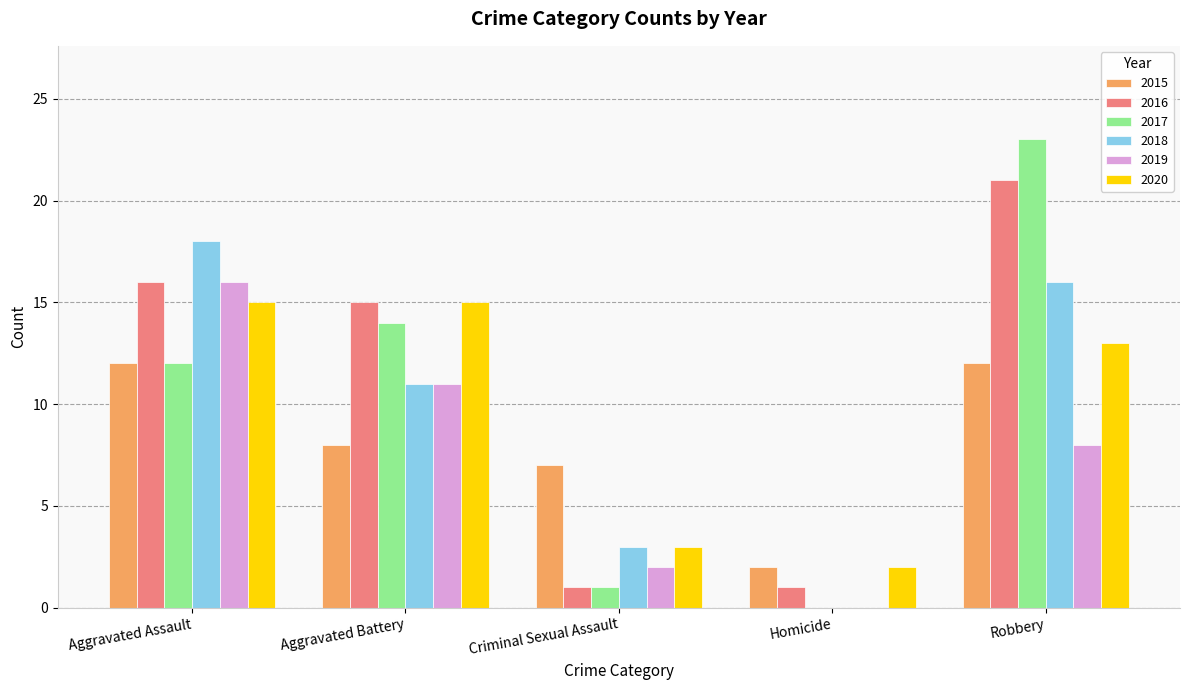

The 2015 series shows 12 at Robbery. True or false?

True